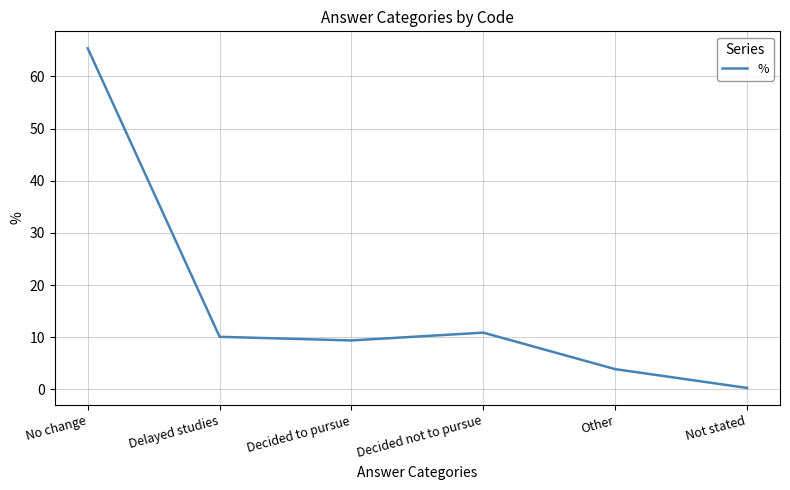

The value at Delayed studies is 17.5. True or false?

False